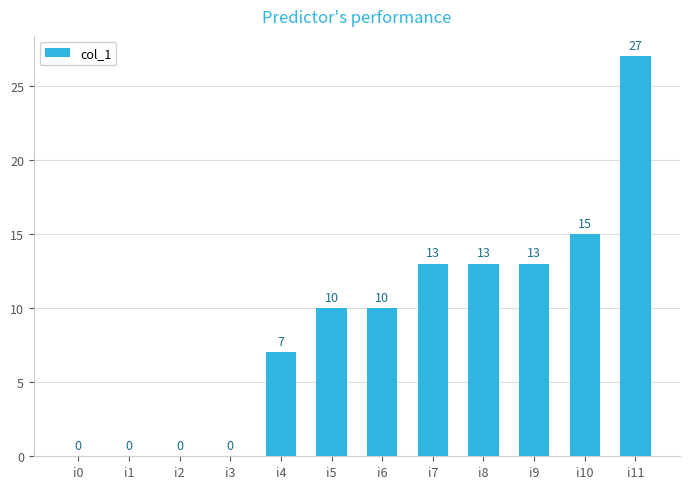

True or false: the data shows 3 at i8.

False